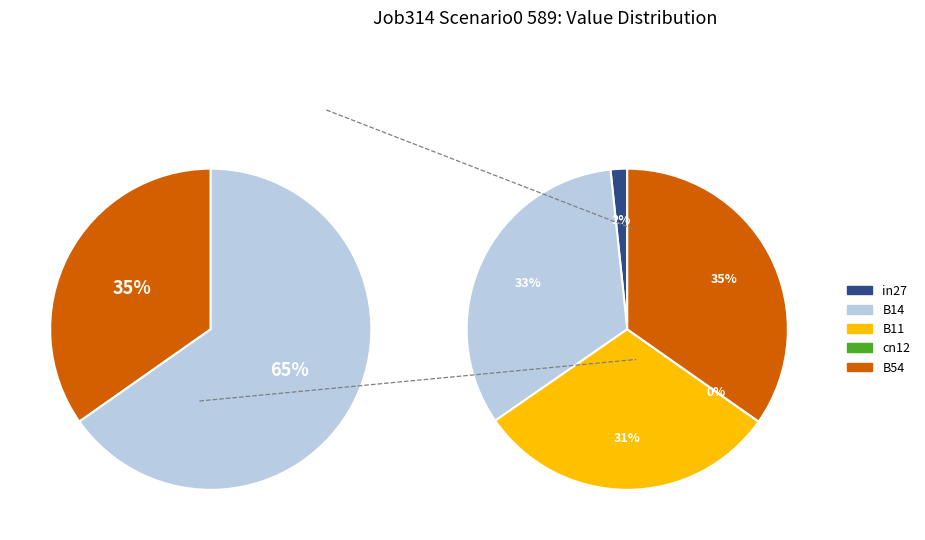

What percentage is the B11 slice, to the nearest percent?

31%